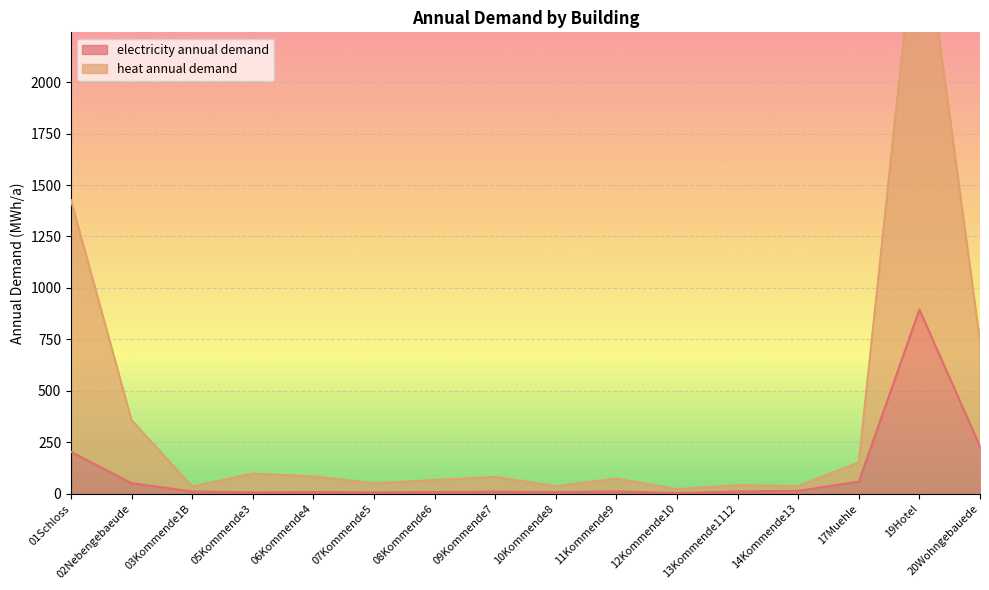

Rank the categories by electricity annual demand value from highest to lowest.

19Hotel, 20Wohngebauede, 01Schloss, 17Muehle, 02Nebengebaeude, 14Kommende13, 03Kommende1B, 11Kommende9, 13Kommende1112, 09Kommende7, 06Kommende4, 08Kommende6, 10Kommende8, 05Kommende3, 07Kommende5, 12Kommende10